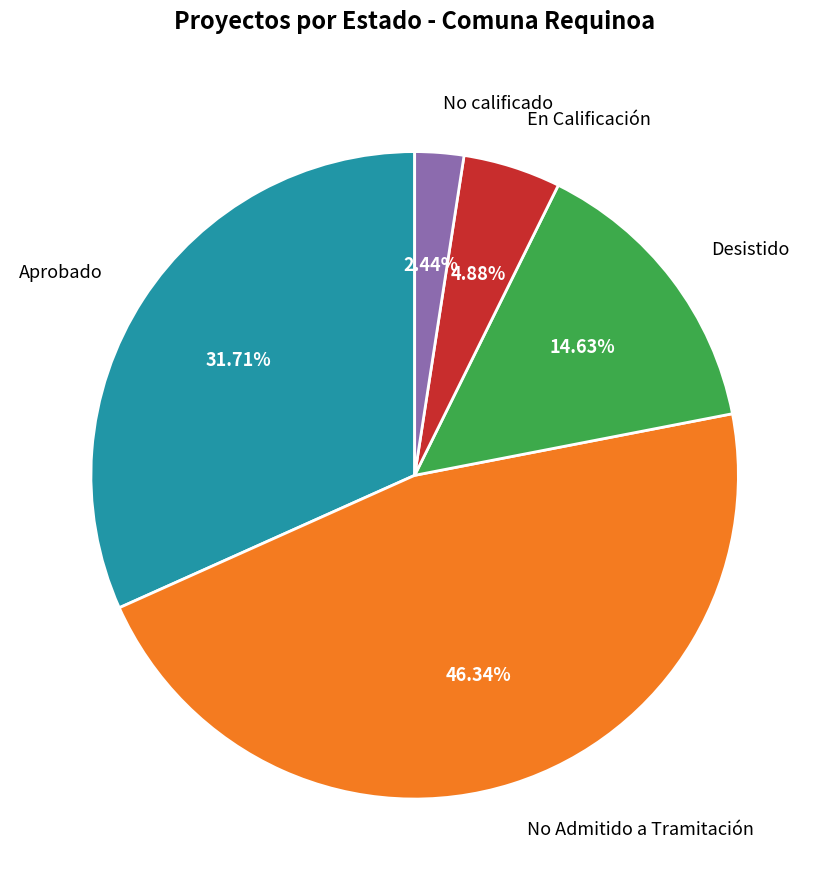

Is there a majority slice in this chart?

No